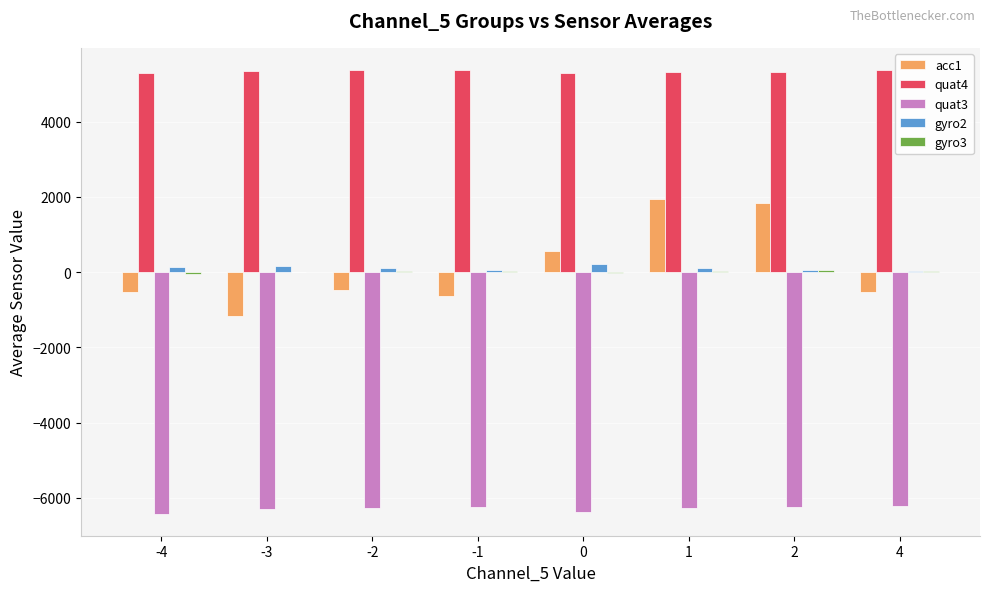

The value of acc1 at 0 is 558. True or false?

True